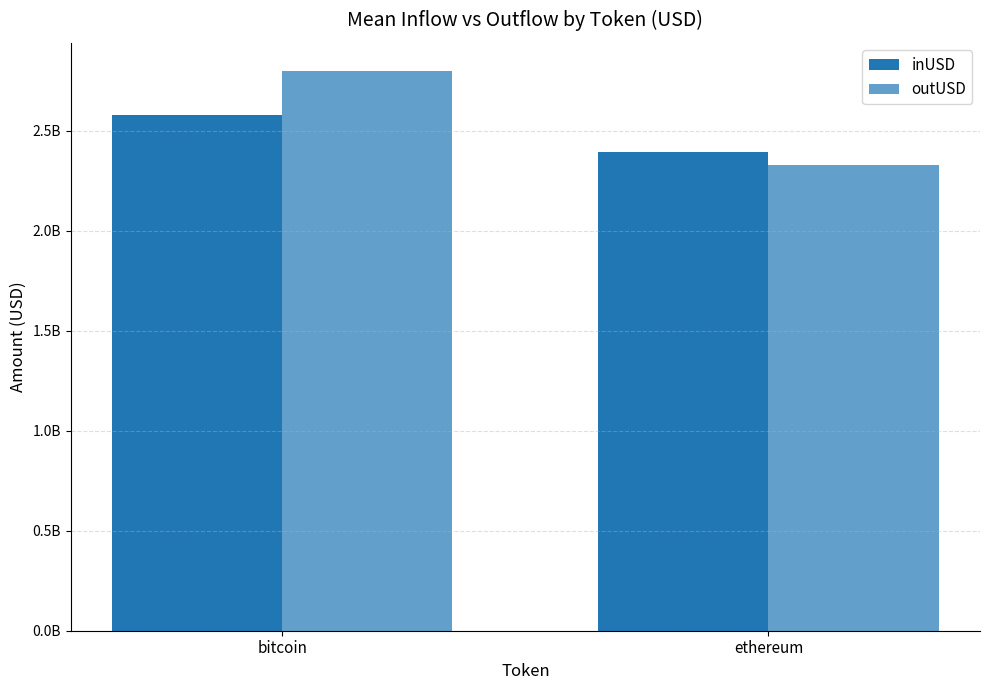

Which category has the highest value in the outUSD series?

bitcoin